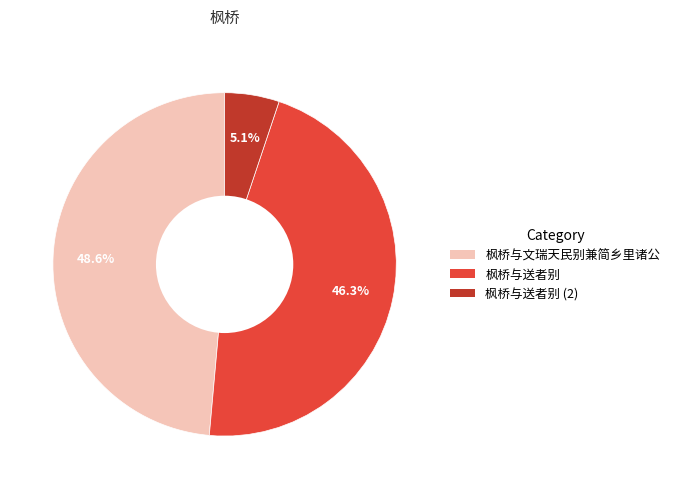

Is there a majority slice in this chart?

No